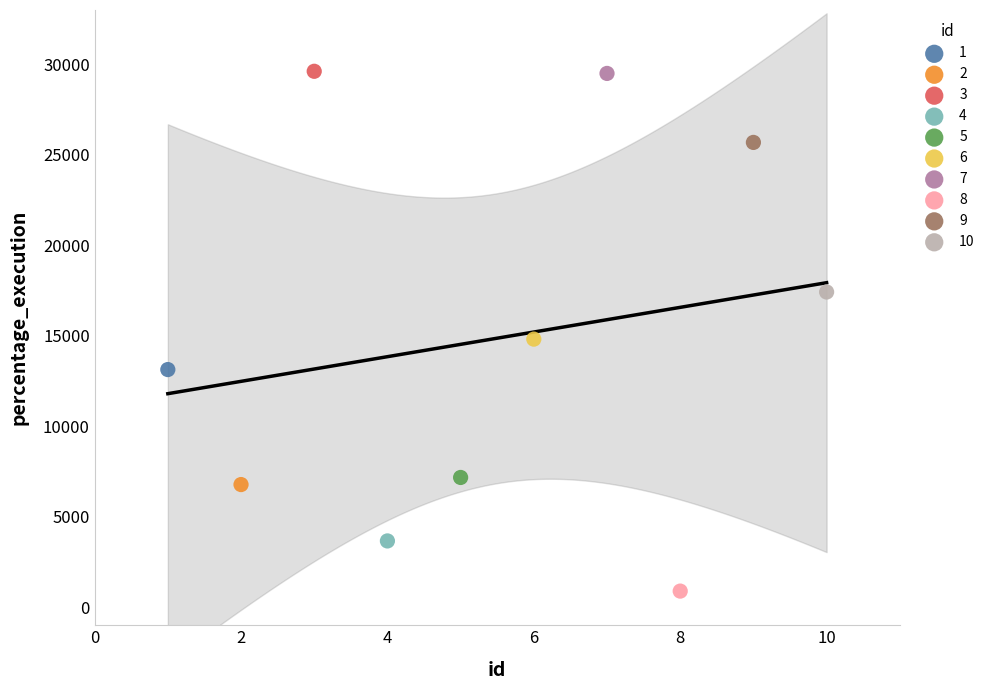

What are all the series names shown in the legend?

1, 2, 3, 4, 5, 6, 7, 8, 9, 10